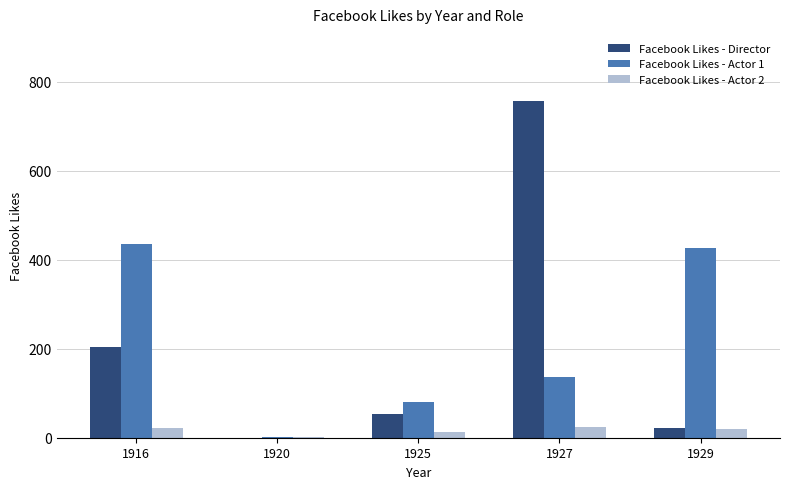

Count the number of categories in the chart.

5